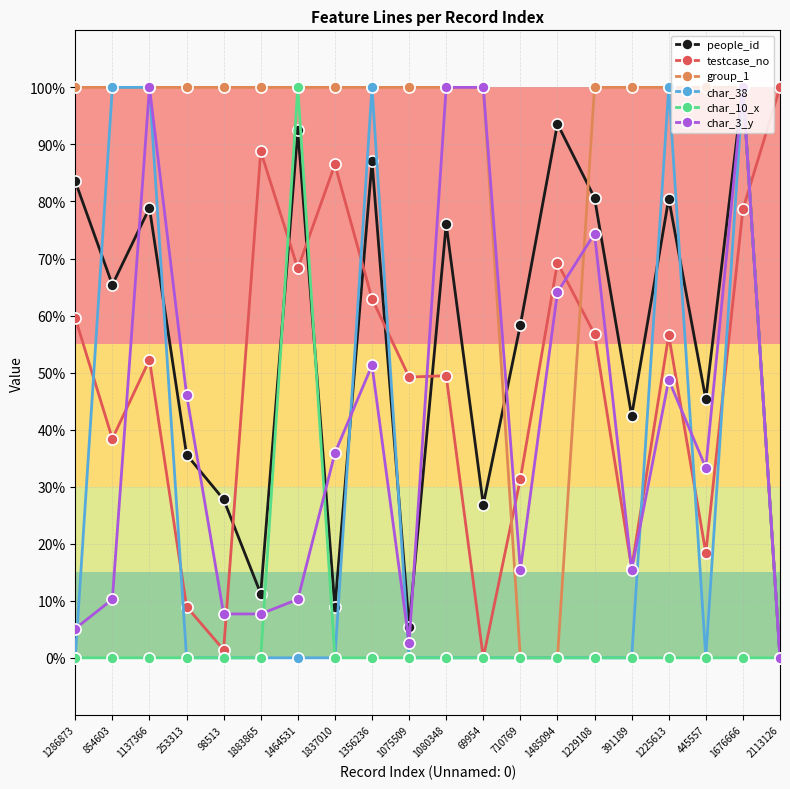

Rank the series at 1080348 from highest to lowest value.

group_1, char_3_y, people_id, testcase_no, char_38, char_10_x